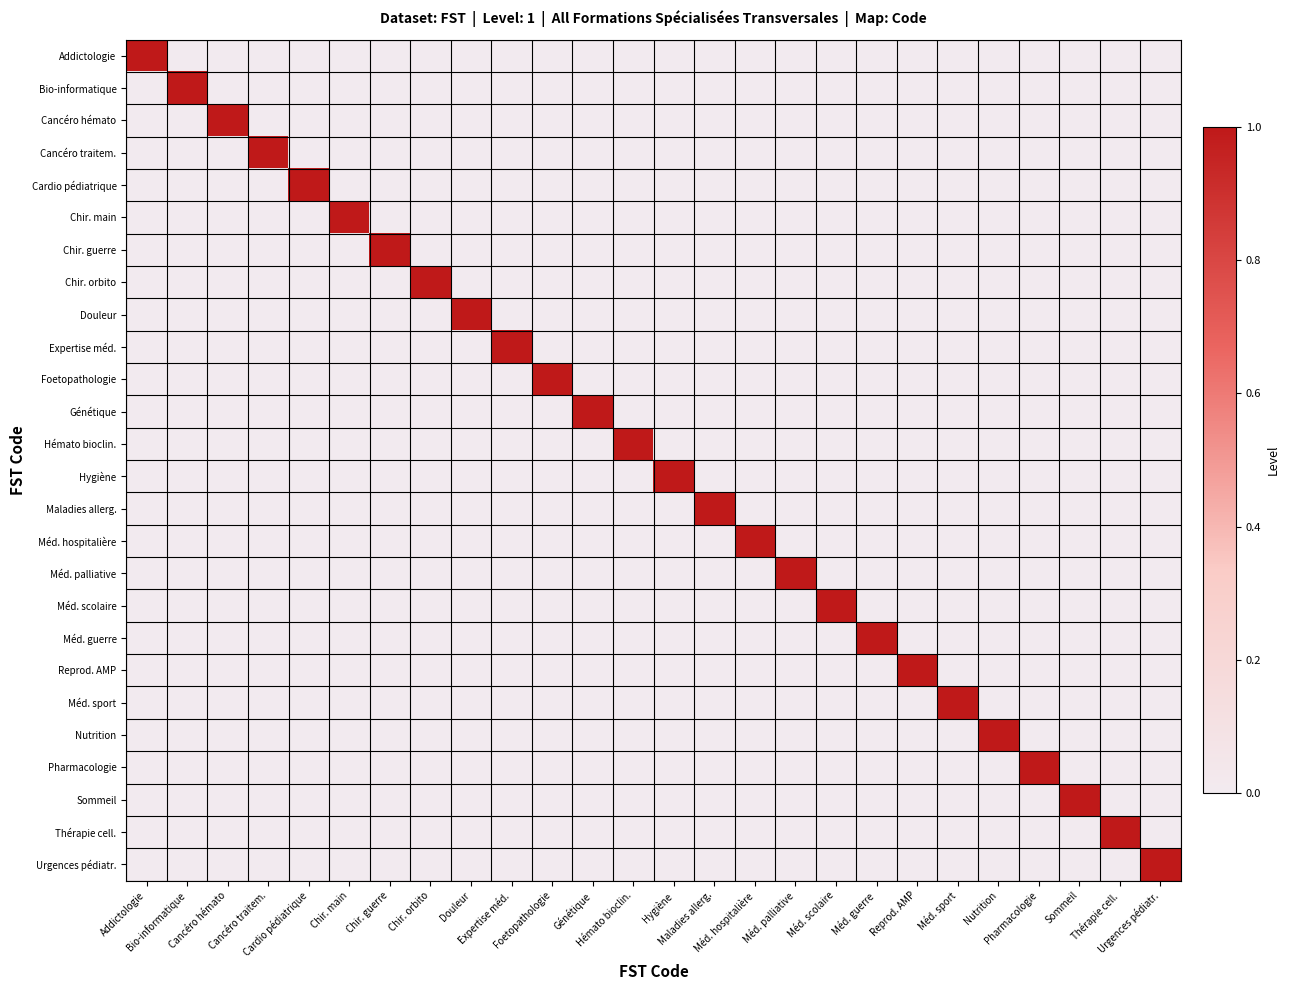

At which category is the sum across all series the highest?

Addictologie